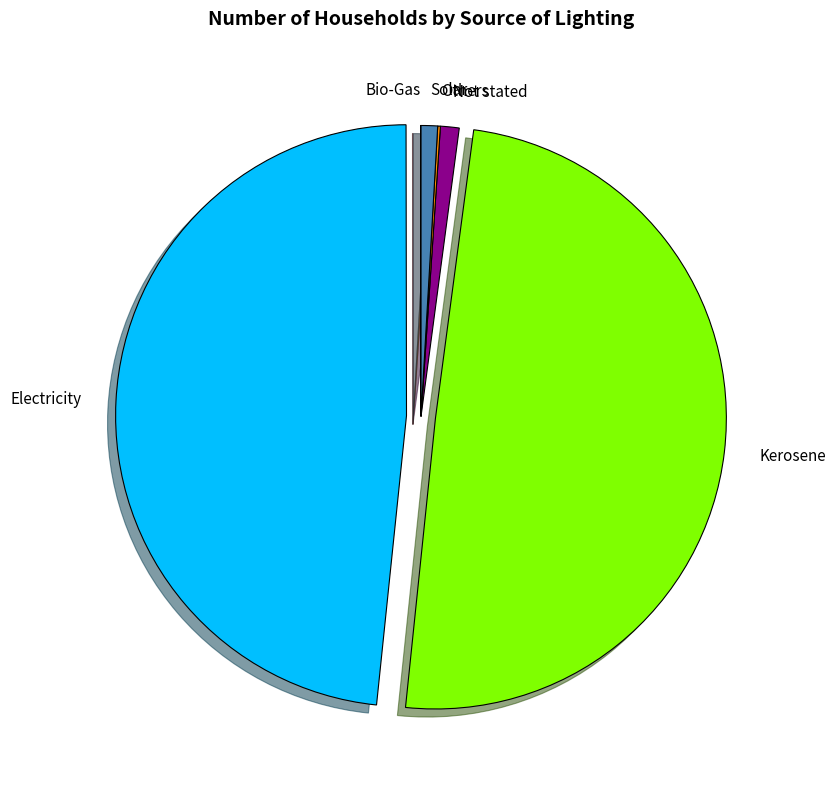

The Solar slice represents 1% of the pie. True or false?

True